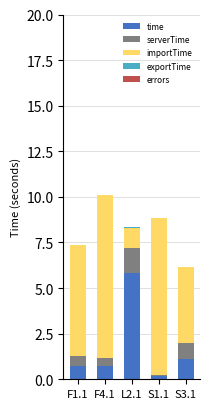

What is the sum of all time values?

8.6